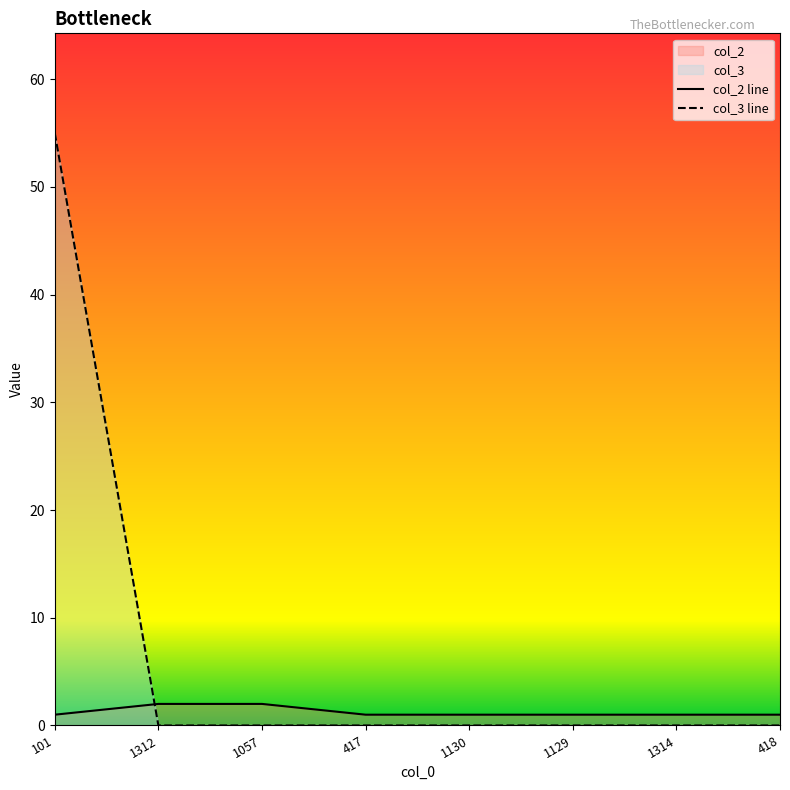

Does the chart display data point markers on the line(s)?

No